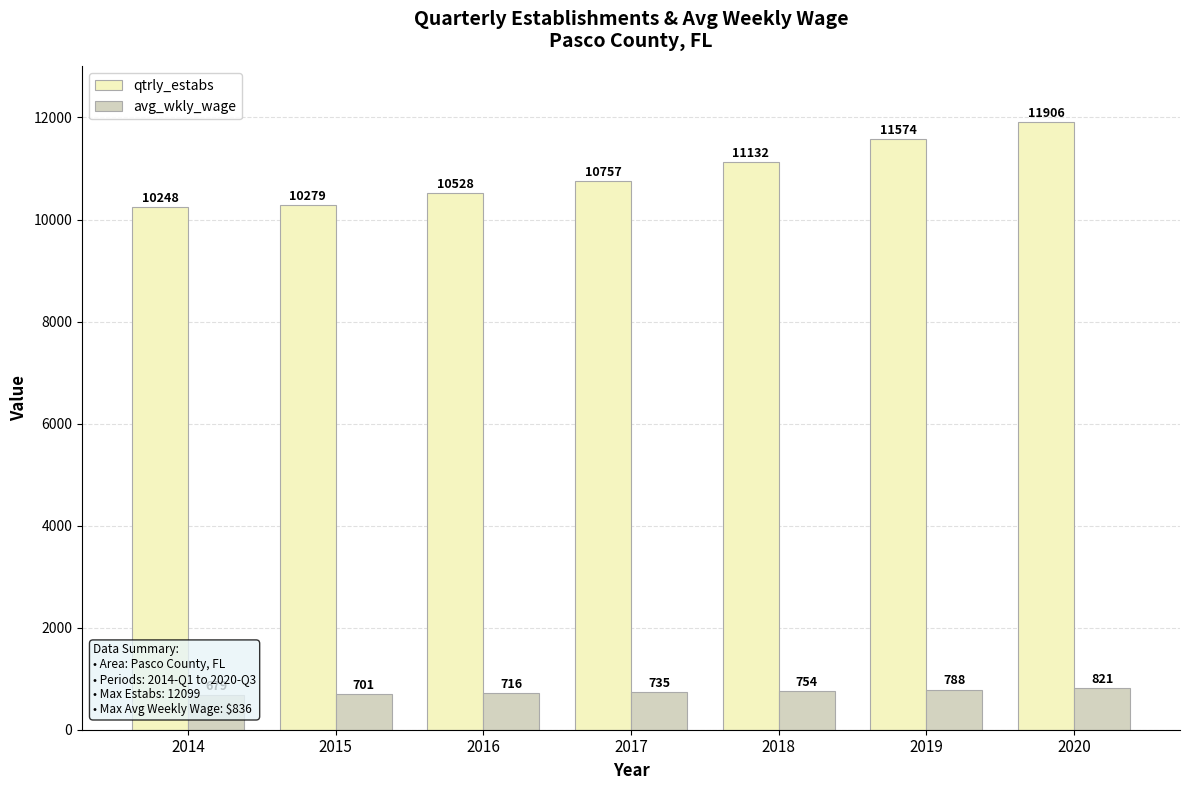

What is the value of the qtrly_estabs bar at the 7th from the left?

11906